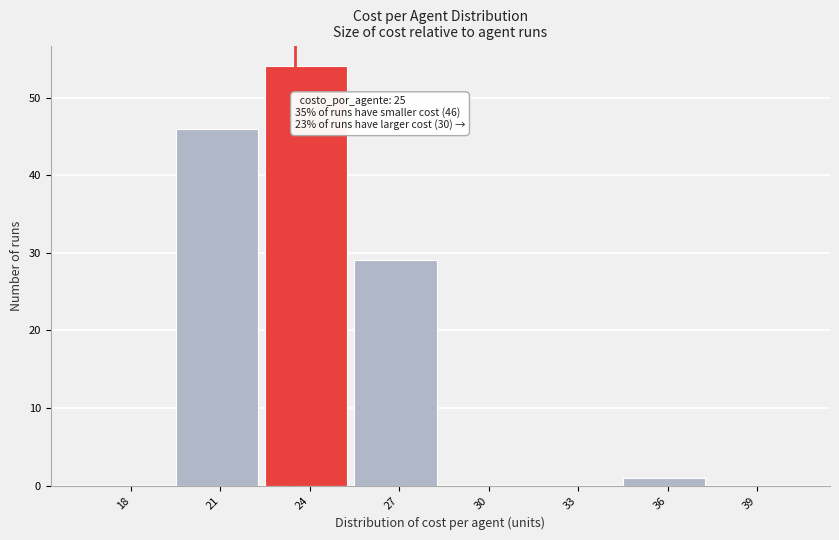

Reading right to left, list all the values displayed in this chart.

39=0	36=1	33=0	30=0	27=29	24=54	21=46	18=0